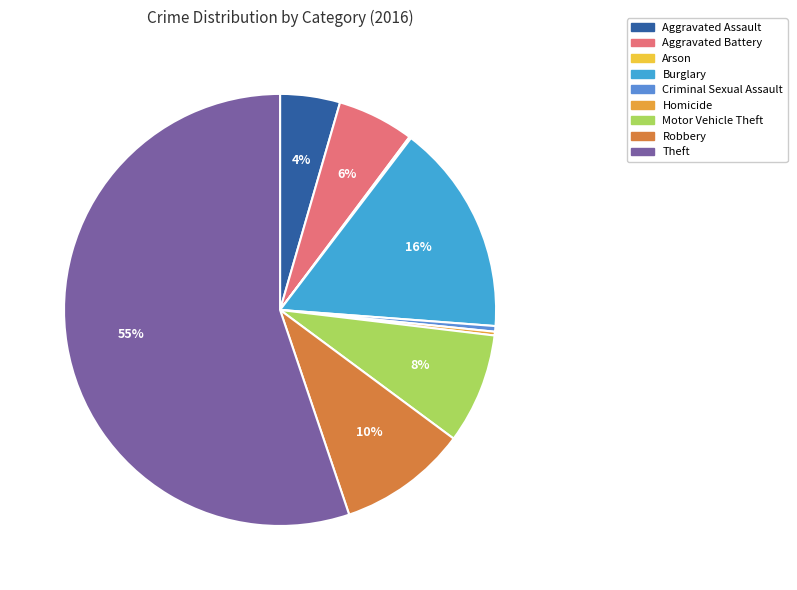

How many slices are in this pie chart?

9